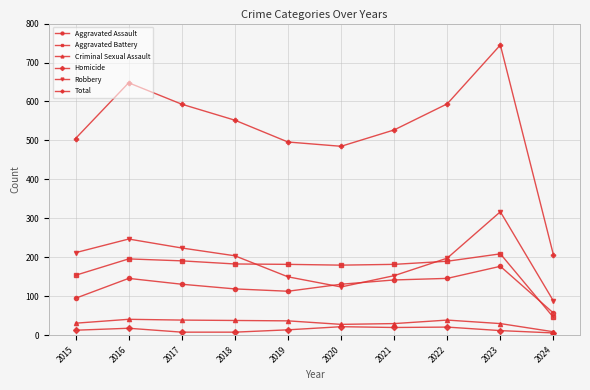

What is the spread (max minus min) of values at 2024?

200